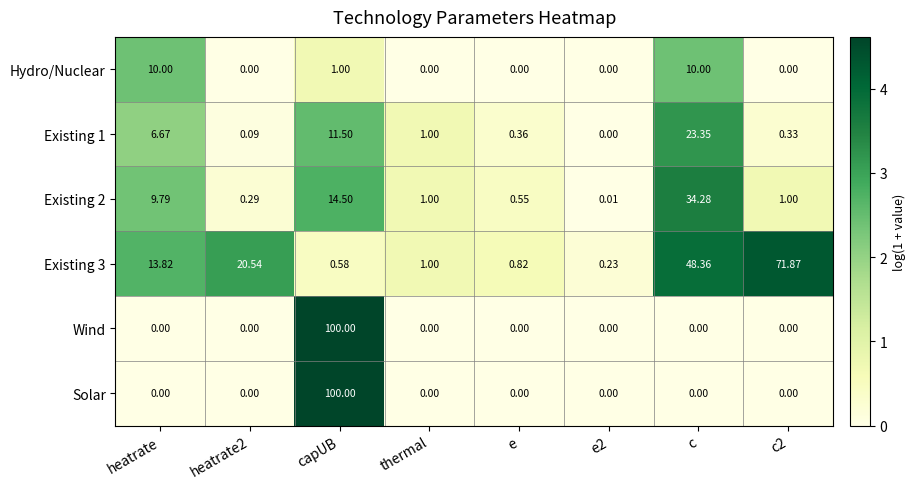

Is the value of Existing 3 at thermal greater than the value of Wind at e2?

Yes